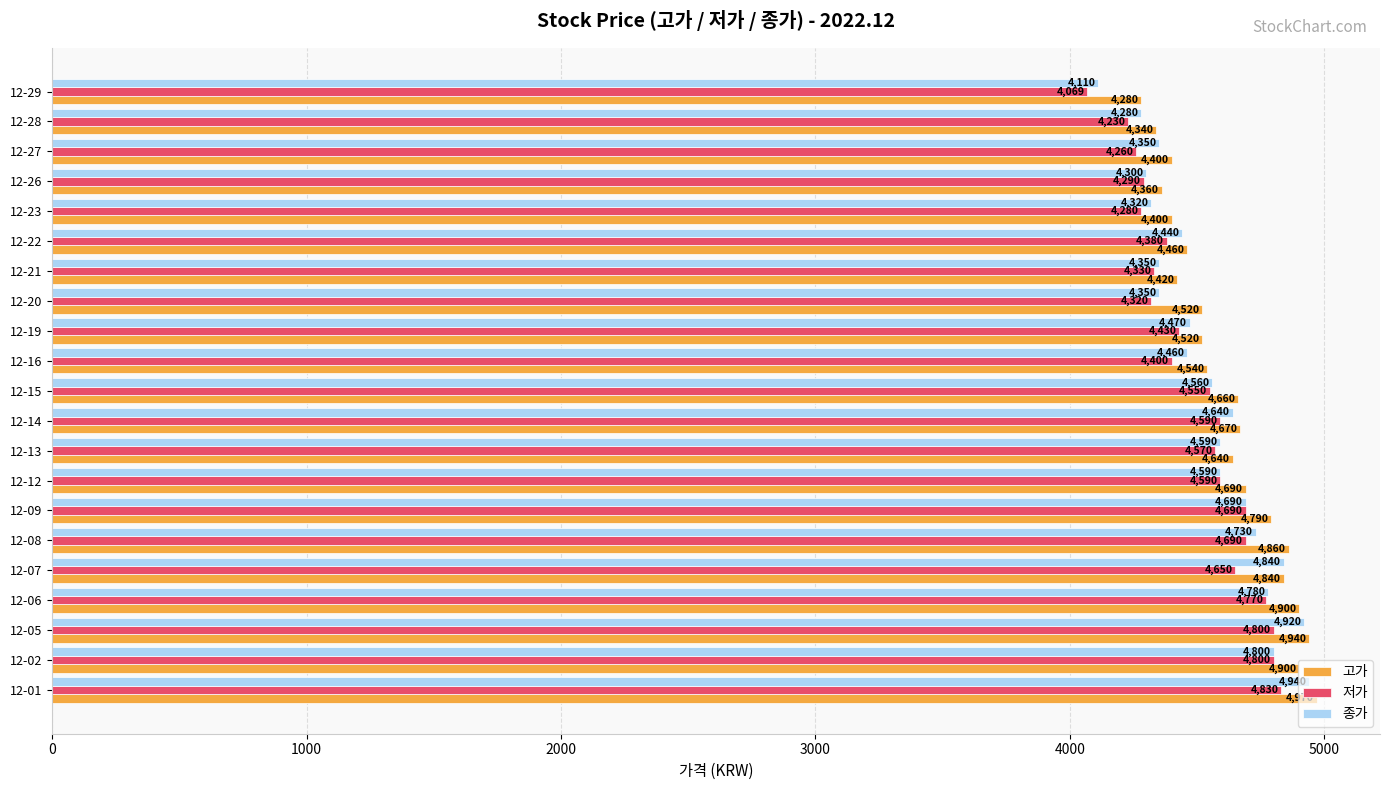

At which label does 종가 reach its minimum?

12-29